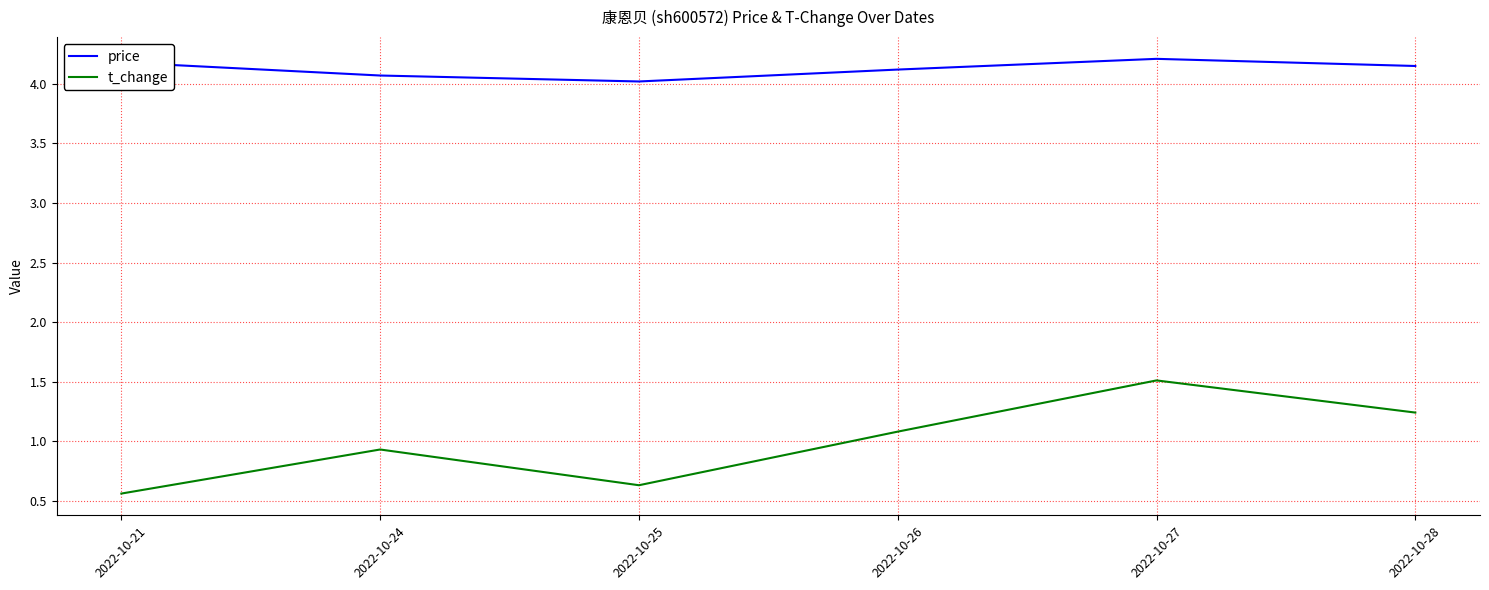

What is the minimum value for price?

4.0